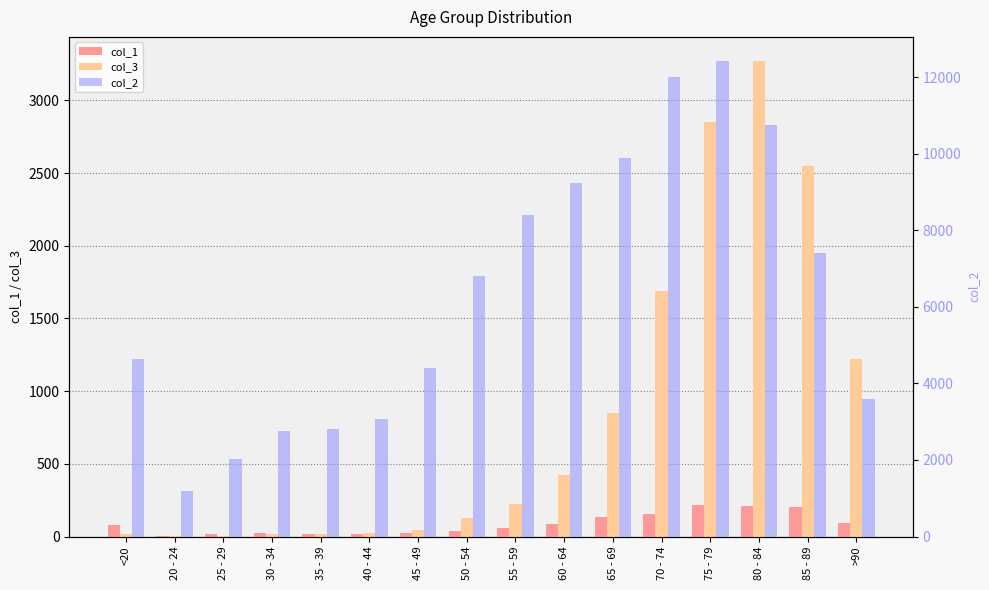

The value of col_2 at 35 - 39 is 2814. True or false?

True